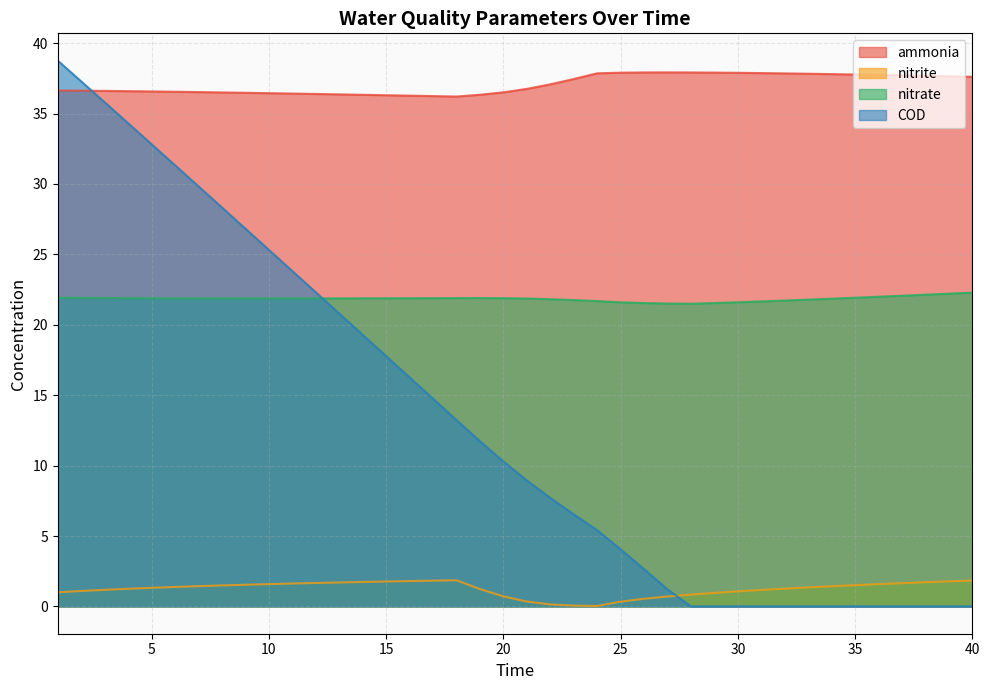

How many lines are shown in the chart?

4